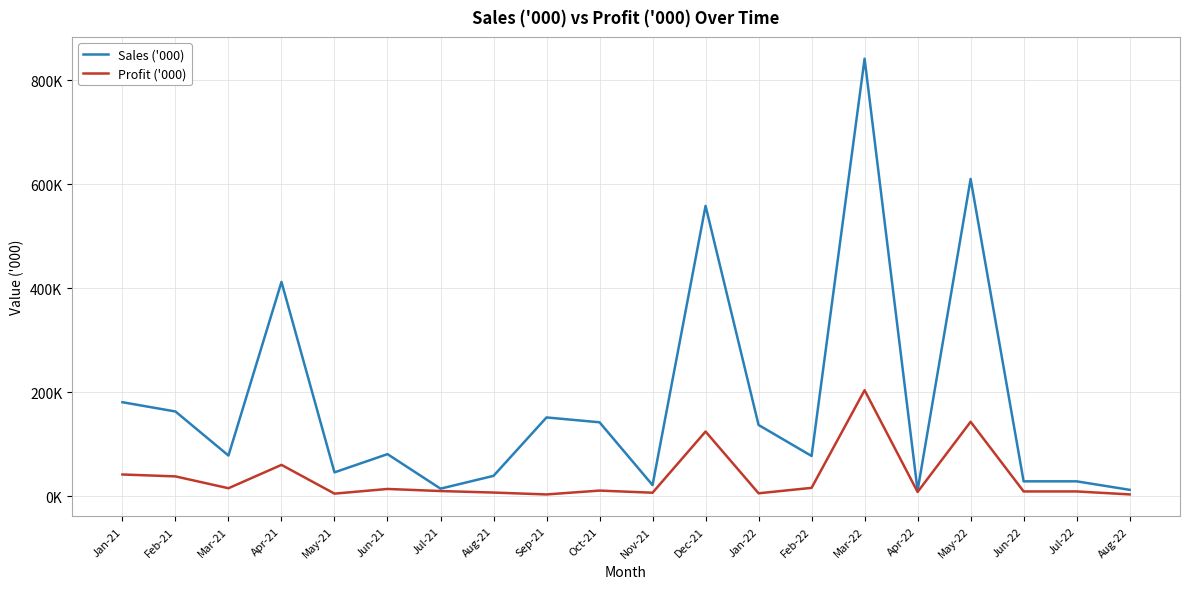

At how many categories does at least one series exceed 583?

2